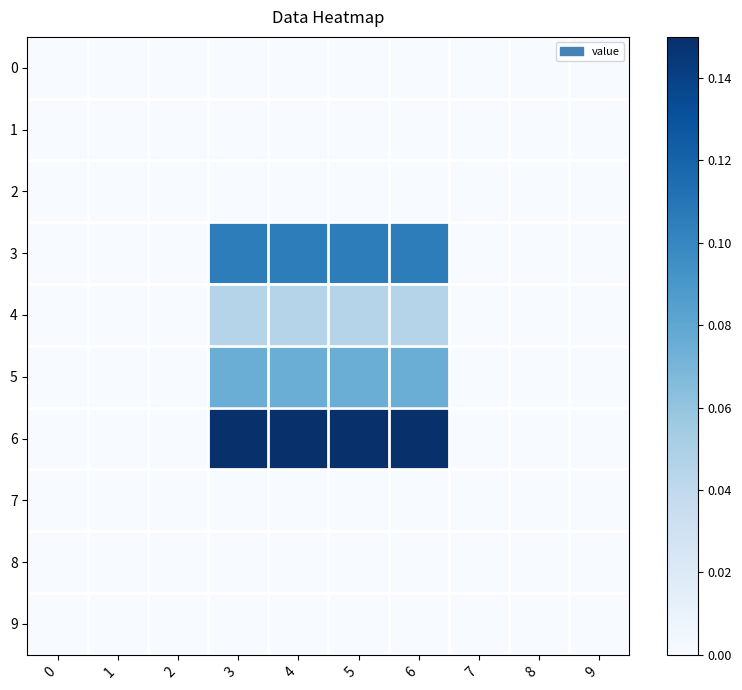

What is the spread (max minus min) of values at 5?

0.1